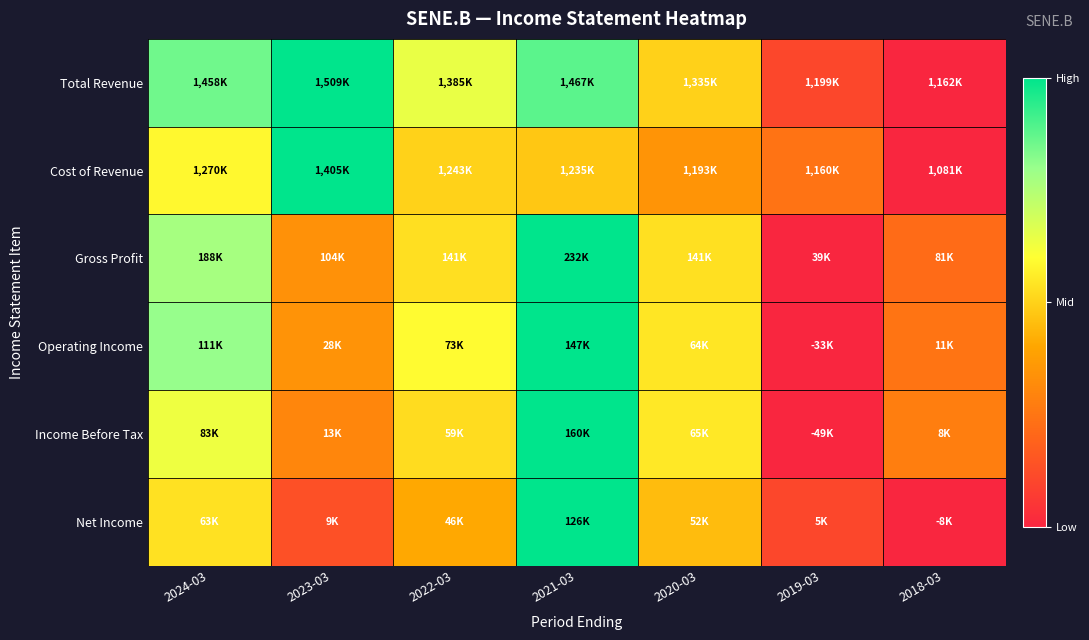

Reading left to right, what are all the values shown in this chart?

Total Revenue: 2024-03=0.9	2023-03=1.0	2022-03=0.6	2021-03=0.9	2020-03=0.5	2019-03=0.1	2018-03=0.0
Cost of Revenue: 2024-03=0.6	2023-03=1.0	2022-03=0.5	2021-03=0.5	2020-03=0.3	2019-03=0.2	2018-03=0.0
Gross Profit: 2024-03=0.8	2023-03=0.3	2022-03=0.5	2021-03=1.0	2020-03=0.5	2019-03=0.0	2018-03=0.2
Operating Income: 2024-03=0.8	2023-03=0.3	2022-03=0.6	2021-03=1.0	2020-03=0.5	2019-03=0.0	2018-03=0.2
Income Before Tax: 2024-03=0.6	2023-03=0.3	2022-03=0.5	2021-03=1.0	2020-03=0.5	2019-03=0.0	2018-03=0.3
Net Income: 2024-03=0.5	2023-03=0.1	2022-03=0.4	2021-03=1.0	2020-03=0.5	2019-03=0.1	2018-03=0.0